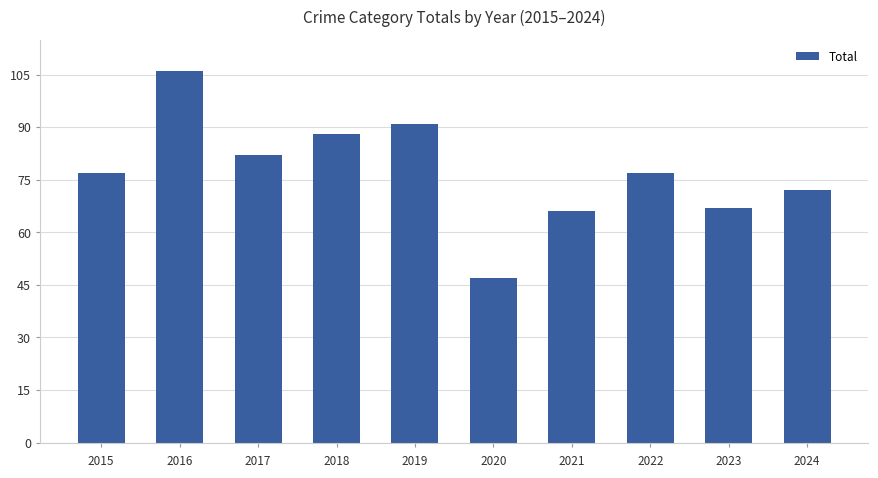

Which label corresponds to the largest value in the chart?

2016